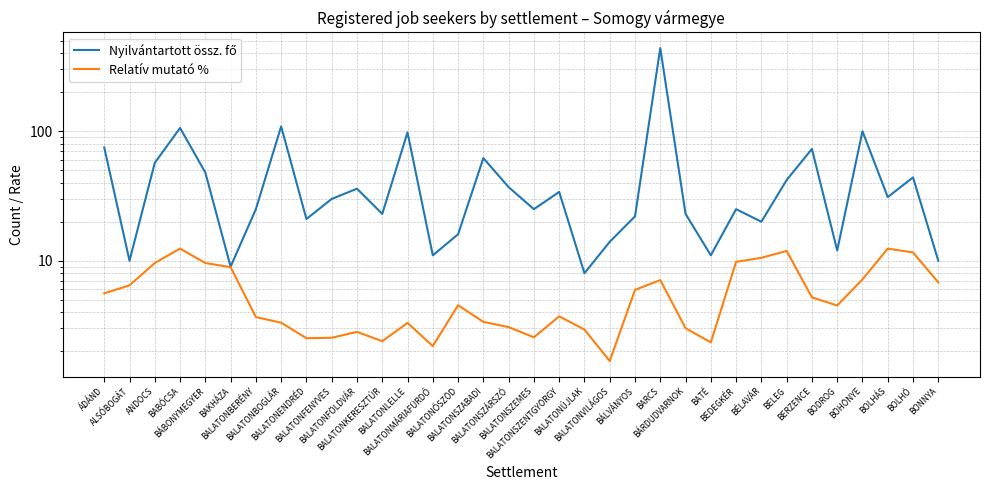

Between BABÓCSA and BALATONFENYVES, which is larger?

BABÓCSA